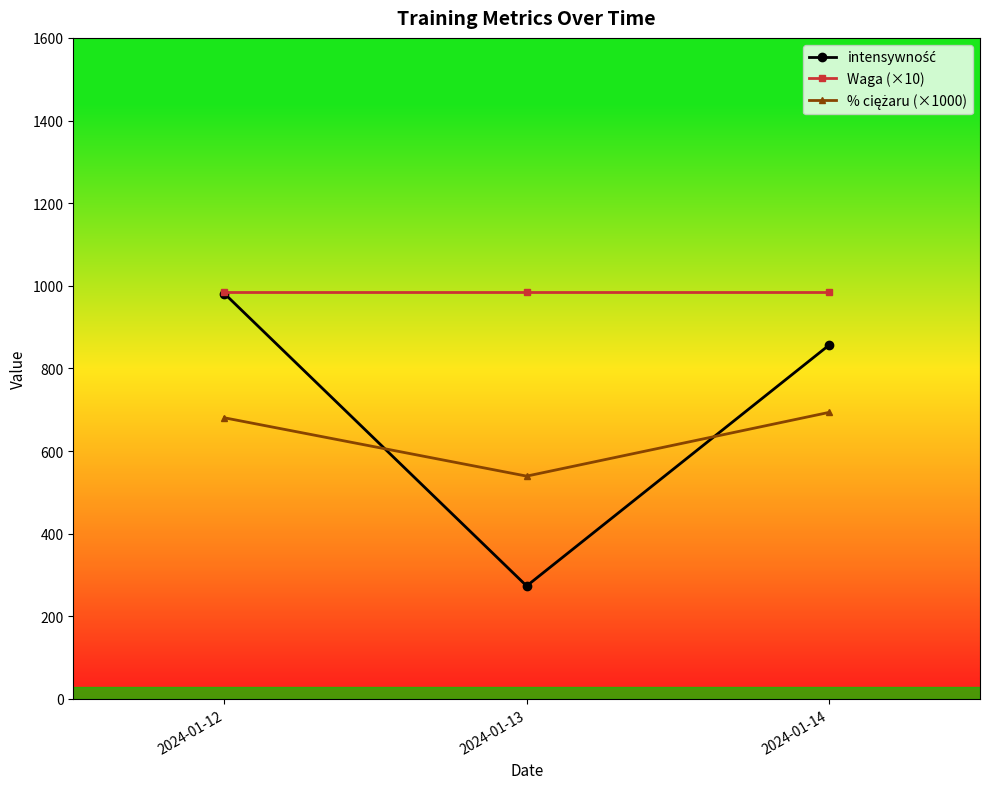

What is the minimum value shown in the chart?

273.4